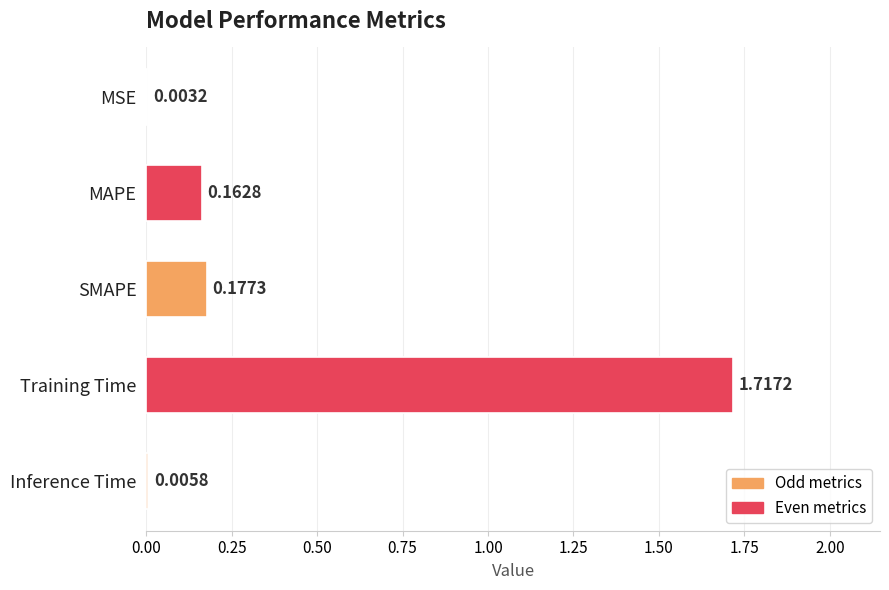

What is the change in value from MSE to SMAPE?

+0.2